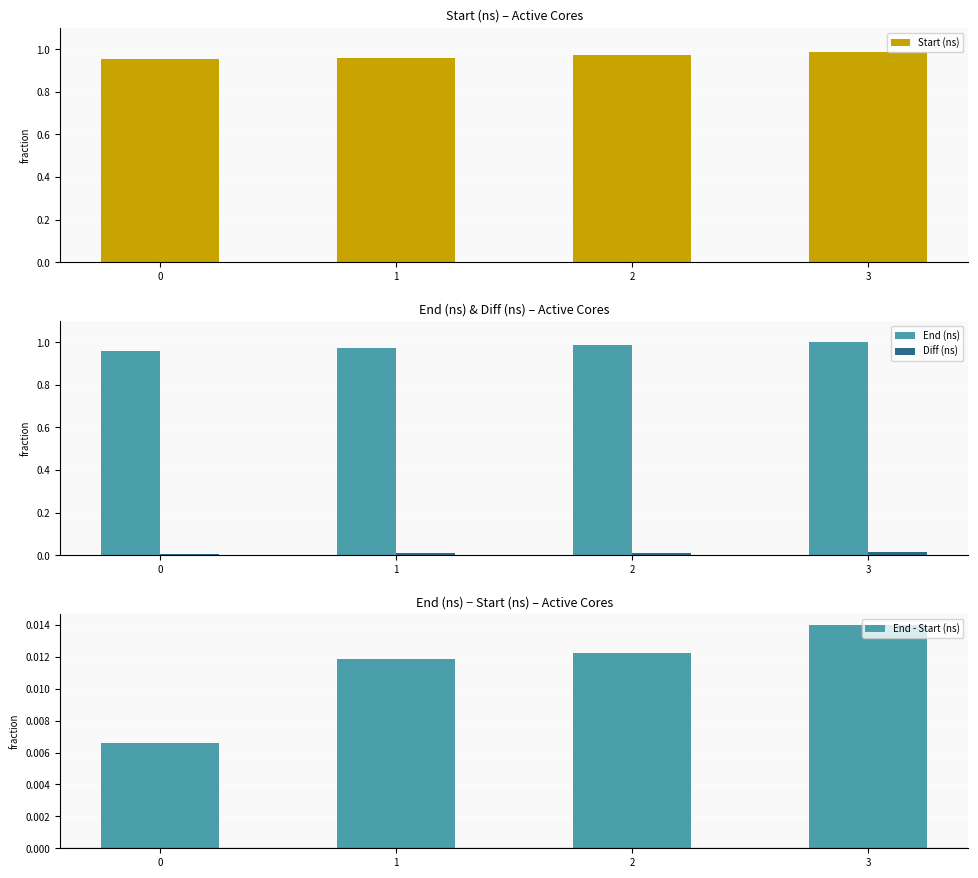

Which series changed the most between 0 and 3?

End (ns)